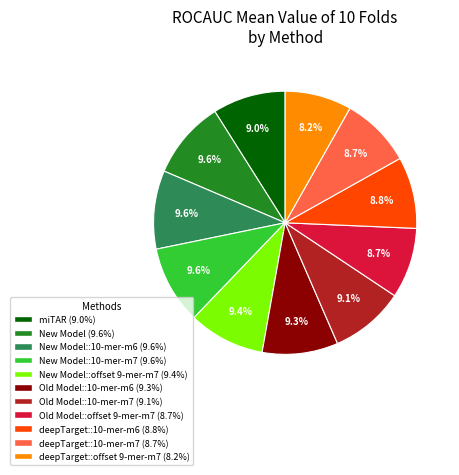

Is there any slice that represents more than half of the pie?

No